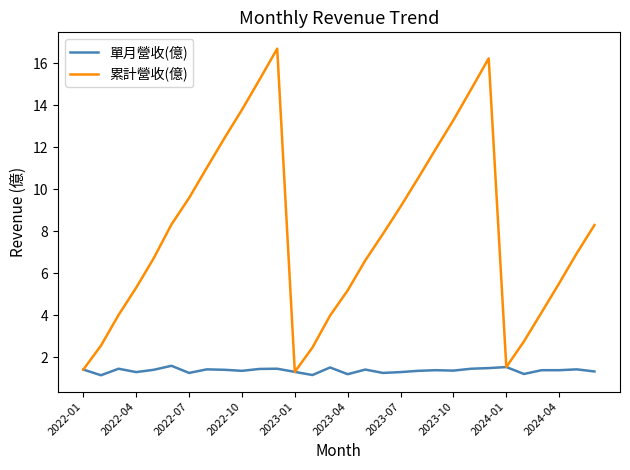

Rank the series by their average value, from lowest to highest.

單月營收(億), 累計營收(億)